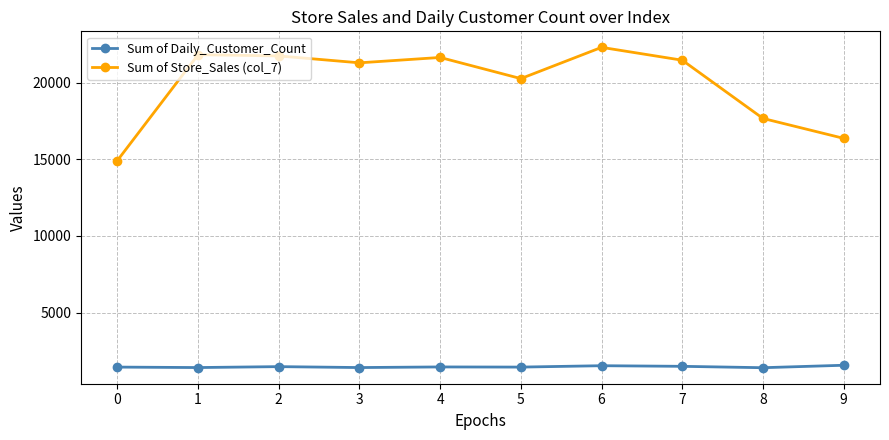

What are all the series names shown in the legend?

Sum of Daily_Customer_Count, Sum of Store_Sales (col_7)